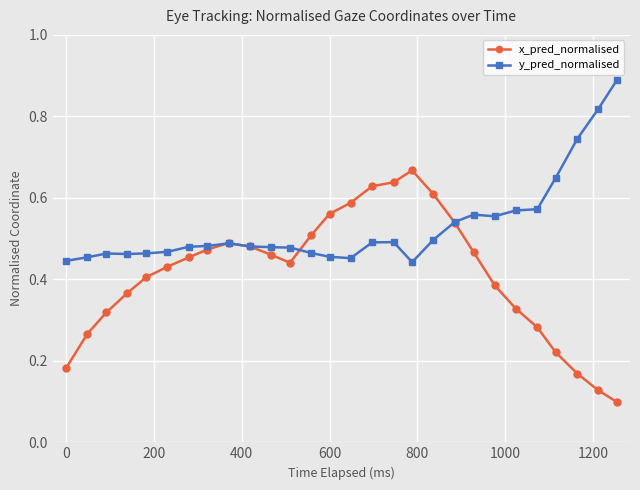

List the series in order of their overall mean, lowest first.

x_pred_normalised, y_pred_normalised